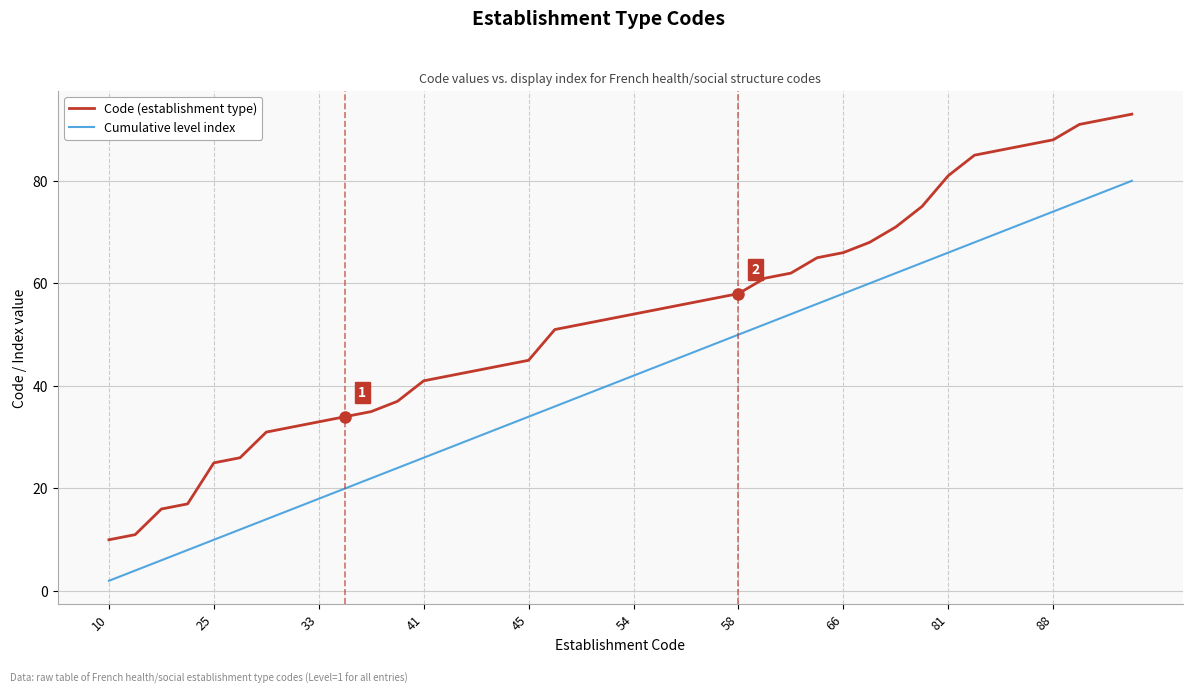

What is the minimum value for Code (establishment type)?

10